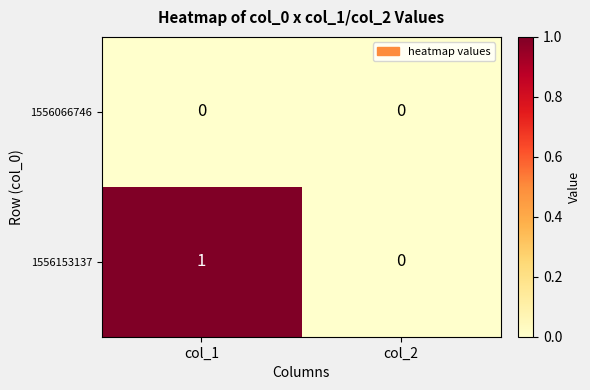

At which category is the sum across all series the highest?

col_1